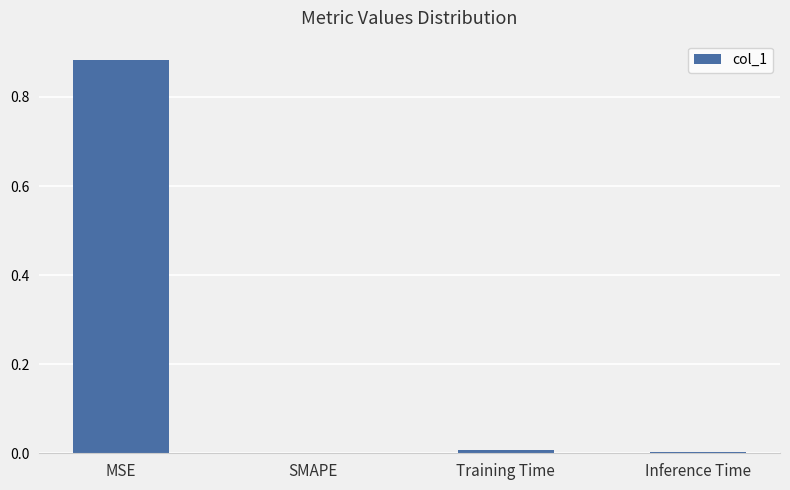

Are the bars horizontal?

No